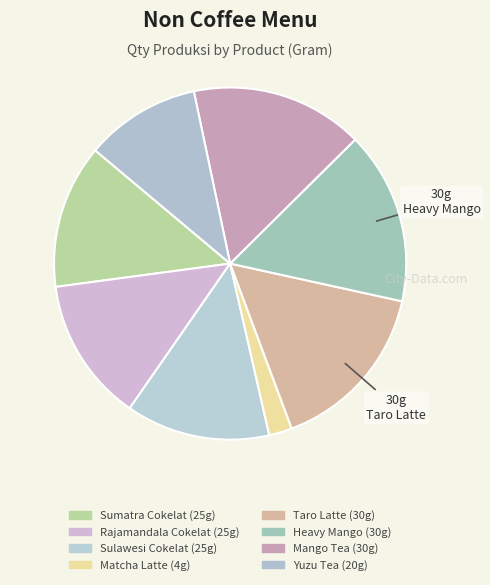

Is there any slice that represents more than half of the pie?

No